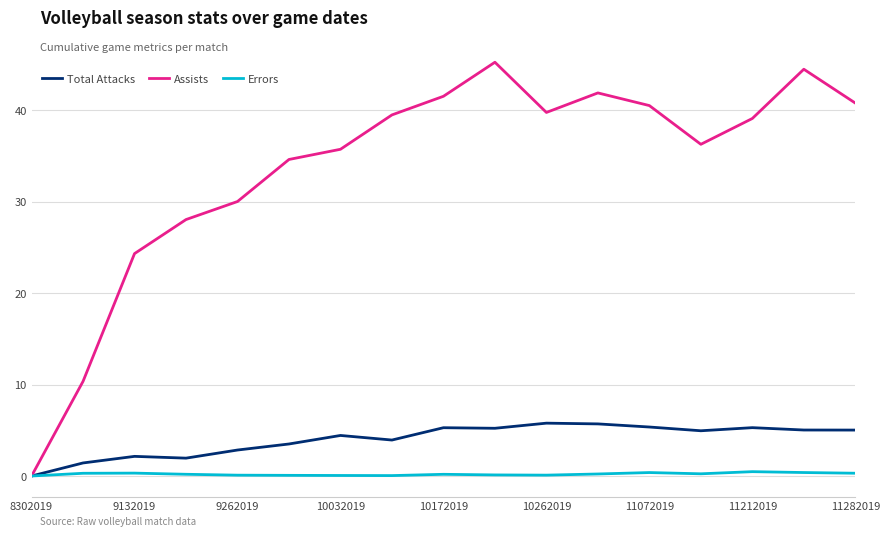

Which series has the widest spread of values?

Assists